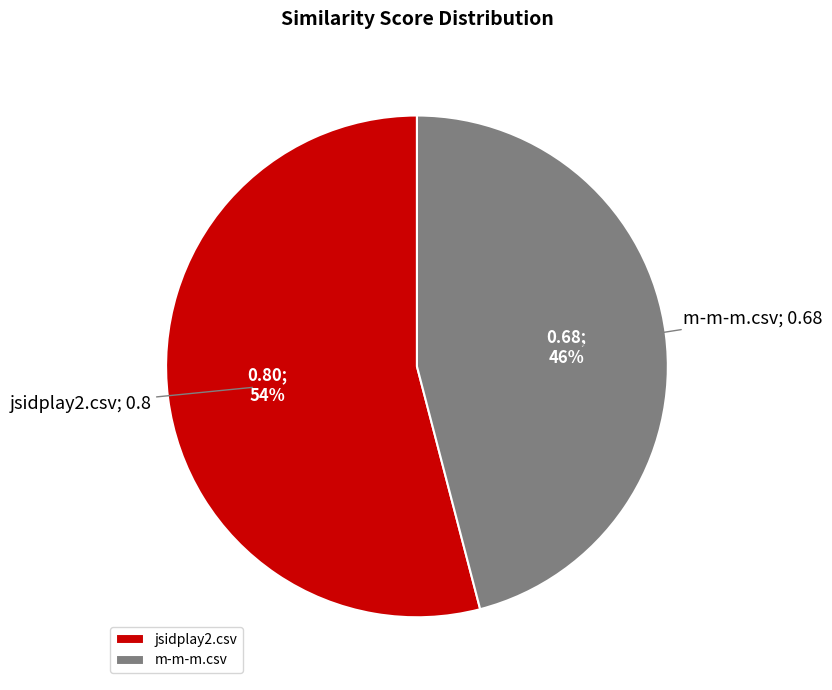

Which has a higher value, m-m-m.csv or jsidplay2.csv?

jsidplay2.csv